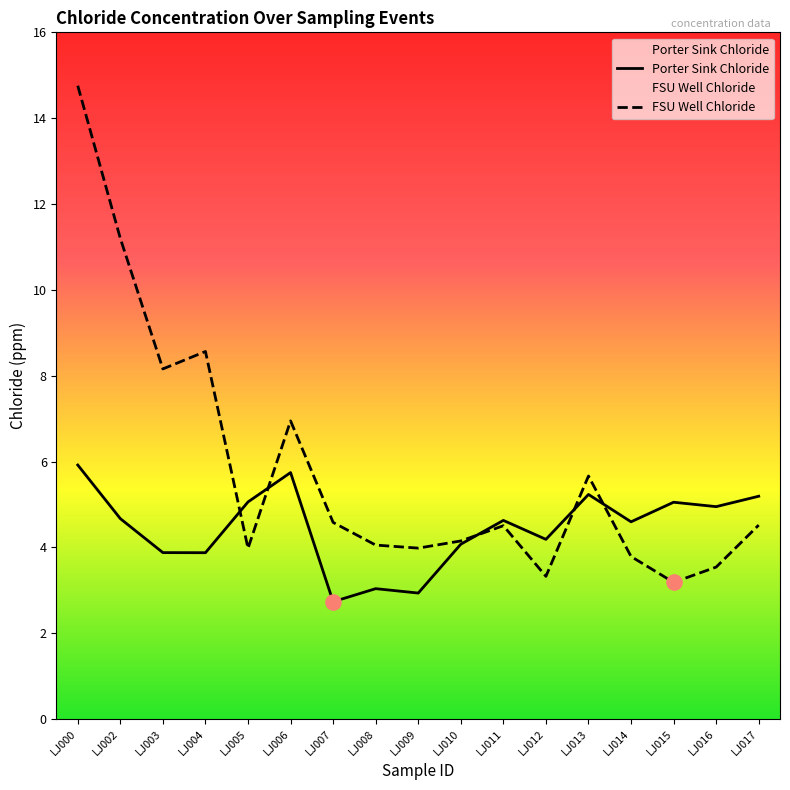

Is the value of Porter Sink Chloride at LJ017 greater than the value of FSU Well Chloride at LJ002?

No